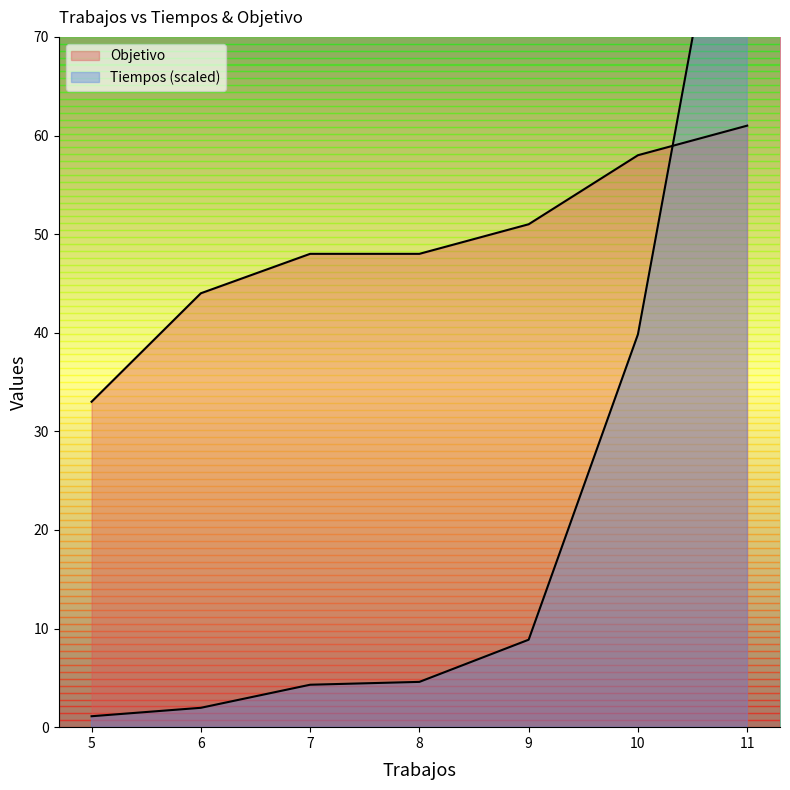

List the series in order of their overall mean, lowest first.

Tiempos, Objetivo